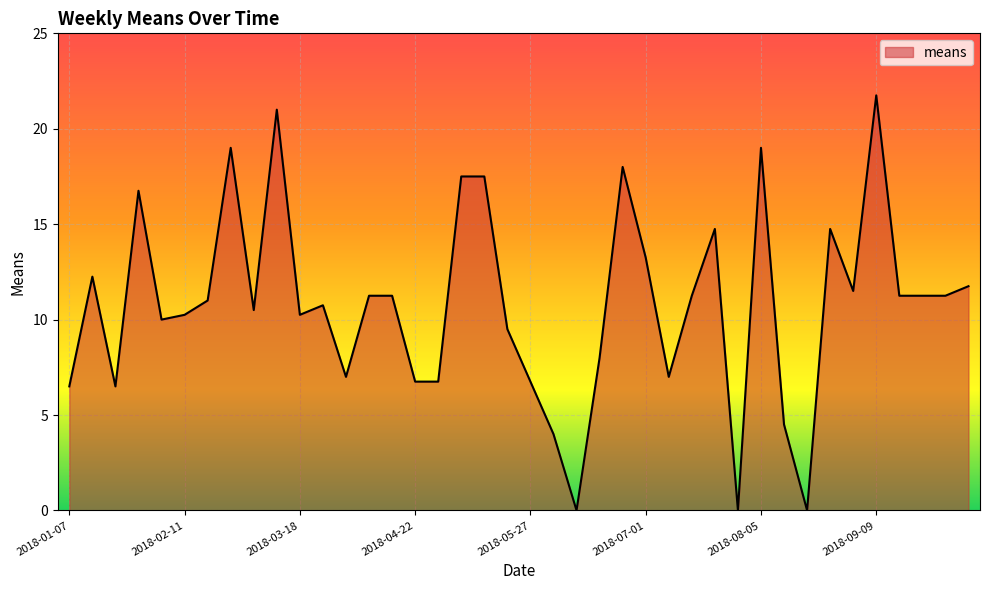

What is the maximum value shown in the chart?

21.8